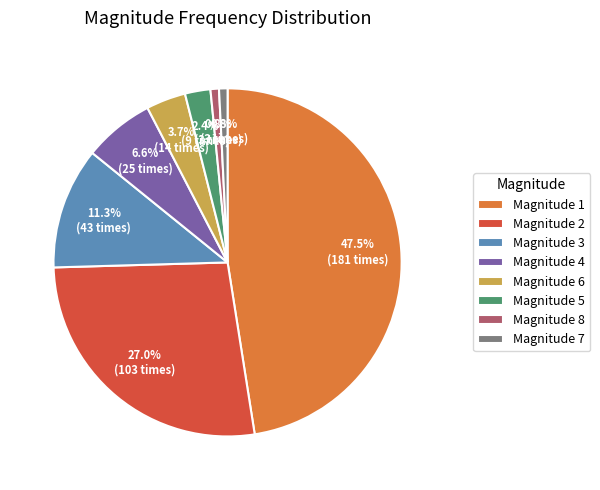

Is there a majority slice in this chart?

No